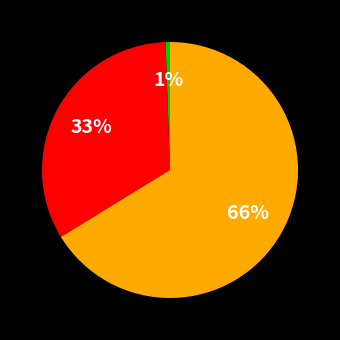

To the nearest percent, what is the average slice percentage?

33%